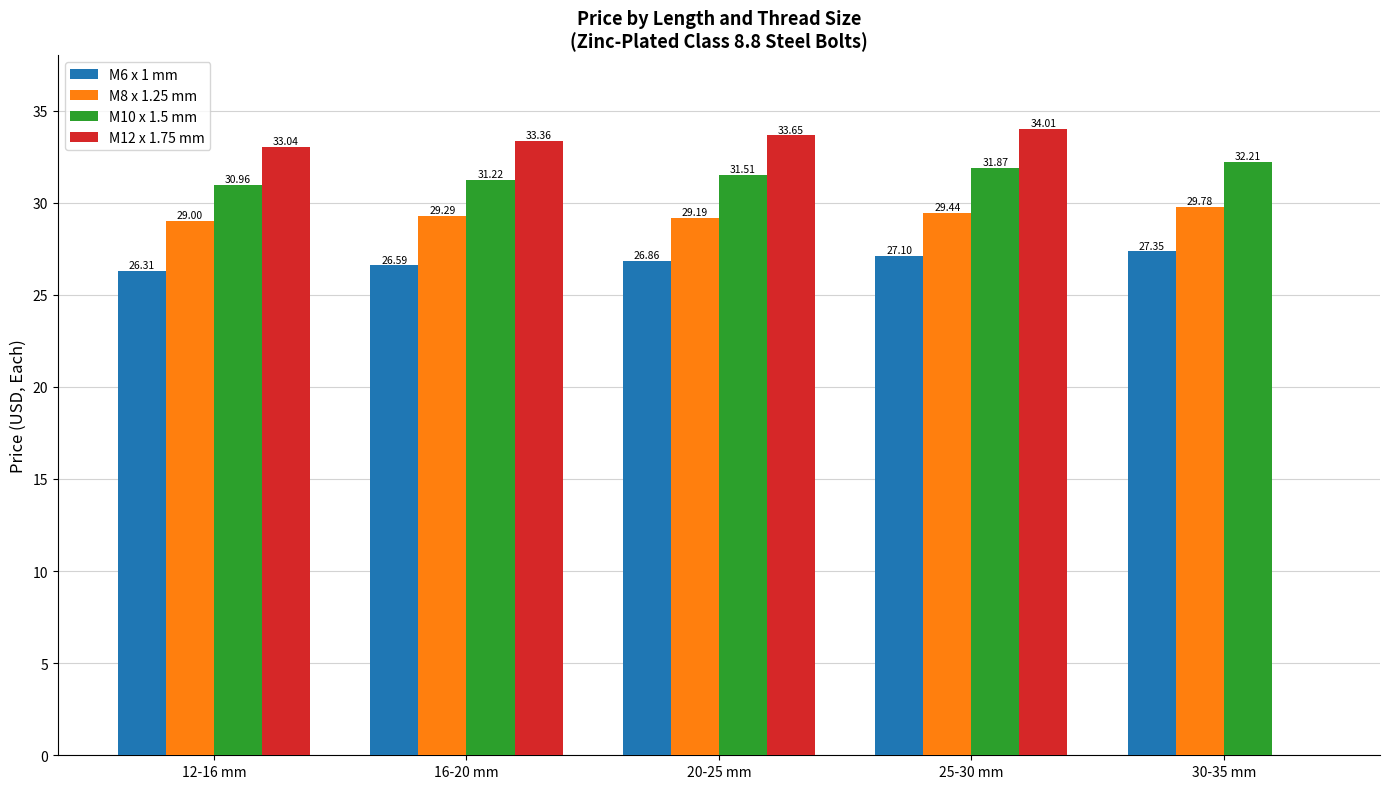

Which series changed the most between 20-25 mm and 30-35 mm?

M12 x 1.75 mm